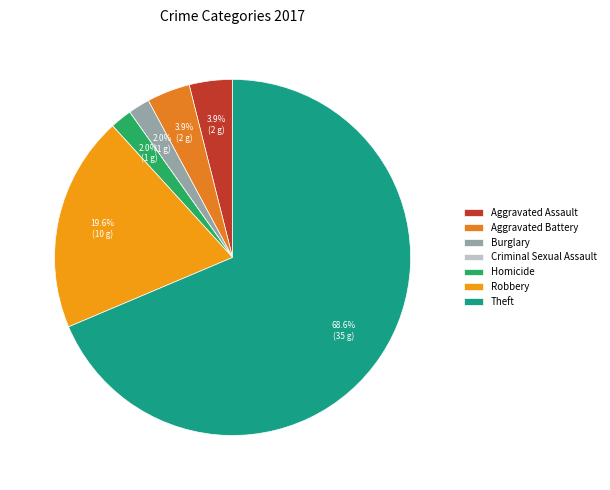

Does Theft account for over 50% of the chart?

Yes